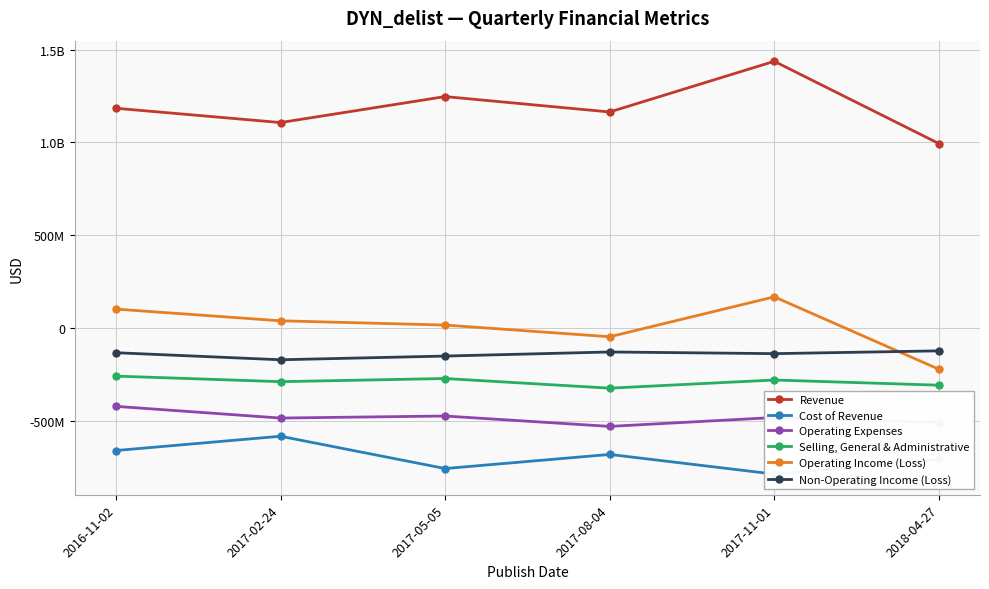

True or false: Revenue and Operating Expenses cross at least once.

False